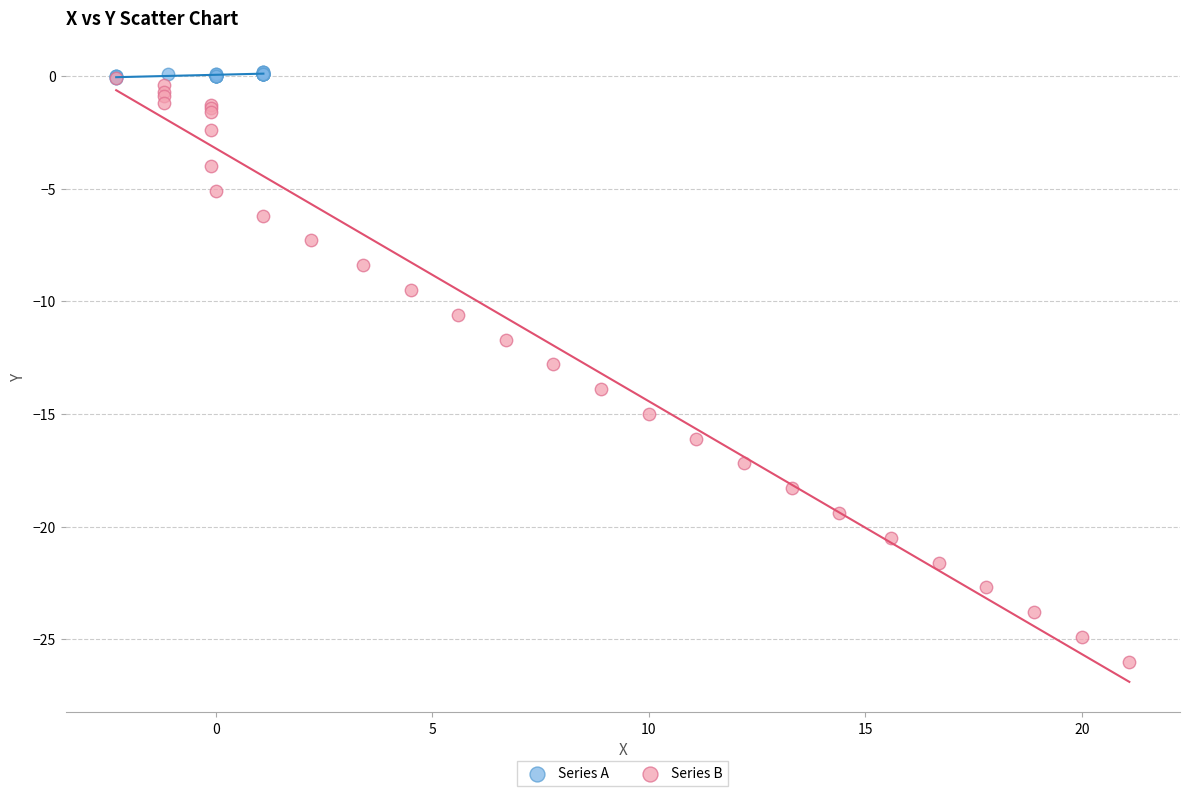

Which series has the largest Y range (max minus min)?

Series B